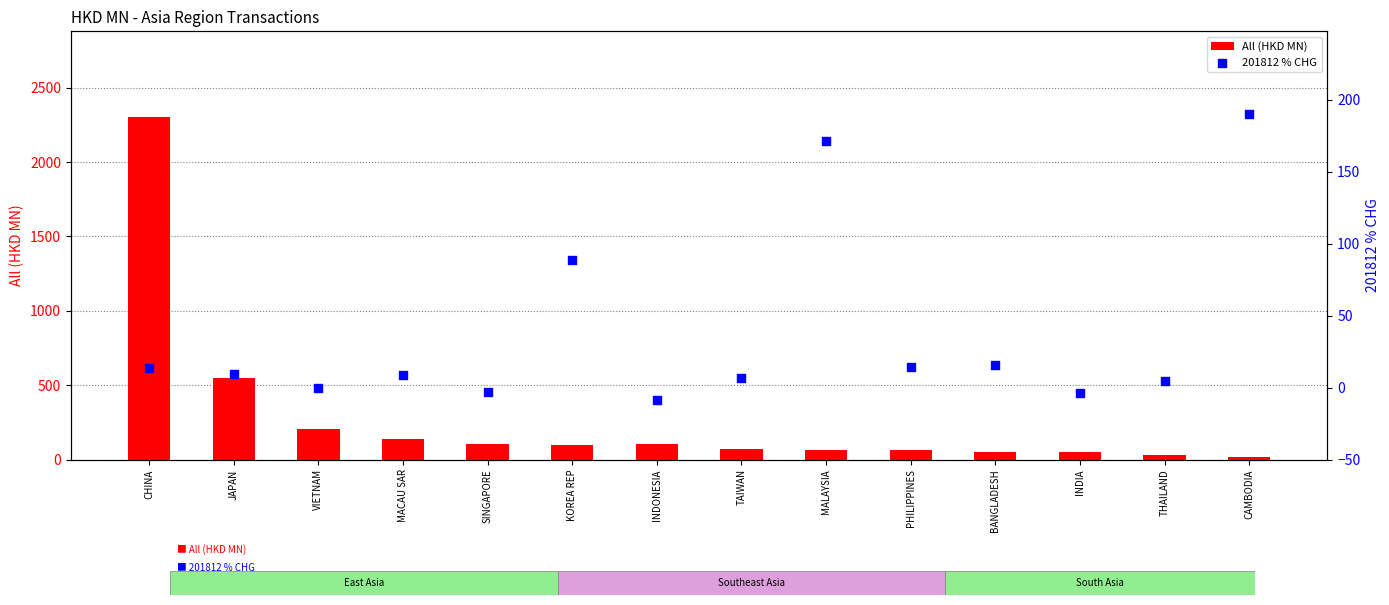

Which series contains the lowest Y value?

201812 % CHG